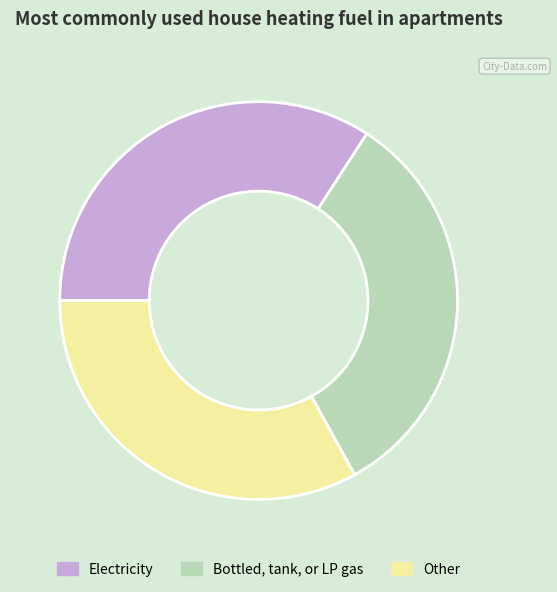

Which slice is the largest?

Electricity